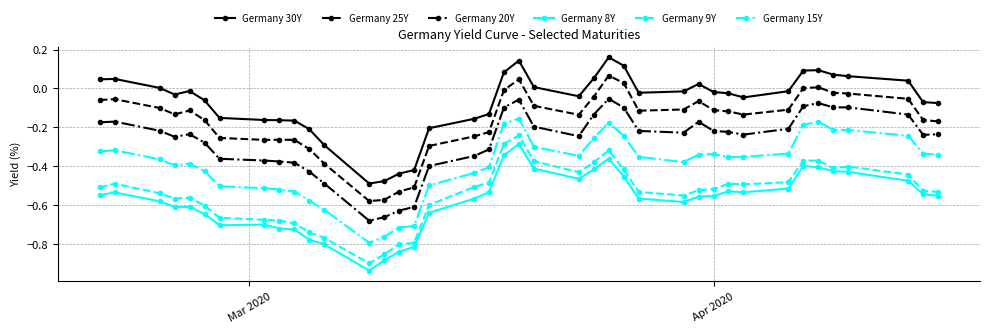

What is the difference between the maximum and minimum values in the Germany 25Y series?

0.6